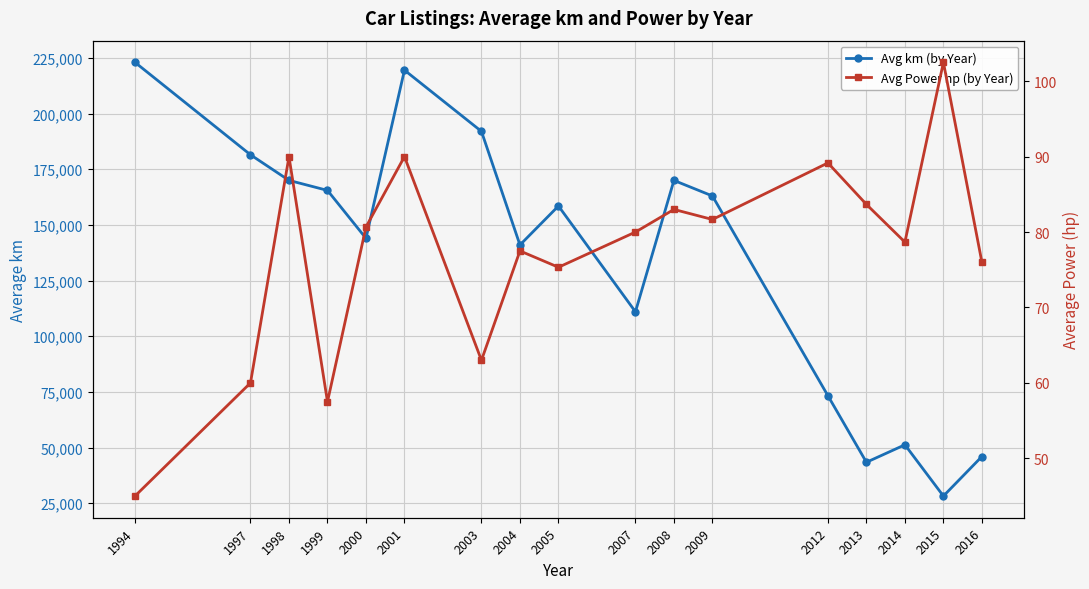

True or false: Avg km (by Year) has a value of 73300.0 at 2012.

True